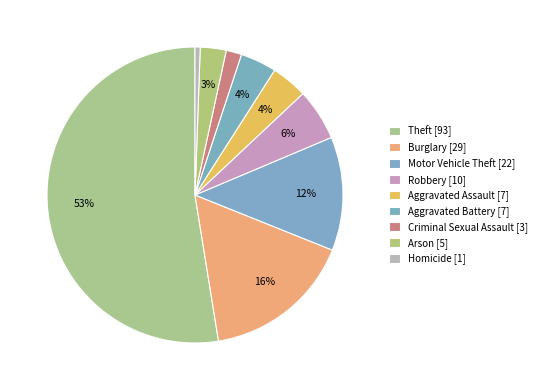

Combined, do Arson and Motor Vehicle Theft account for over 50%?

No